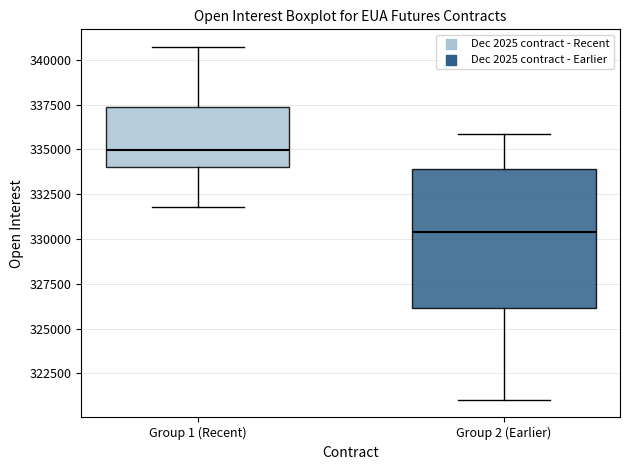

Which box is the tallest, from its lower edge to its upper edge?

Group 2 (Earlier)